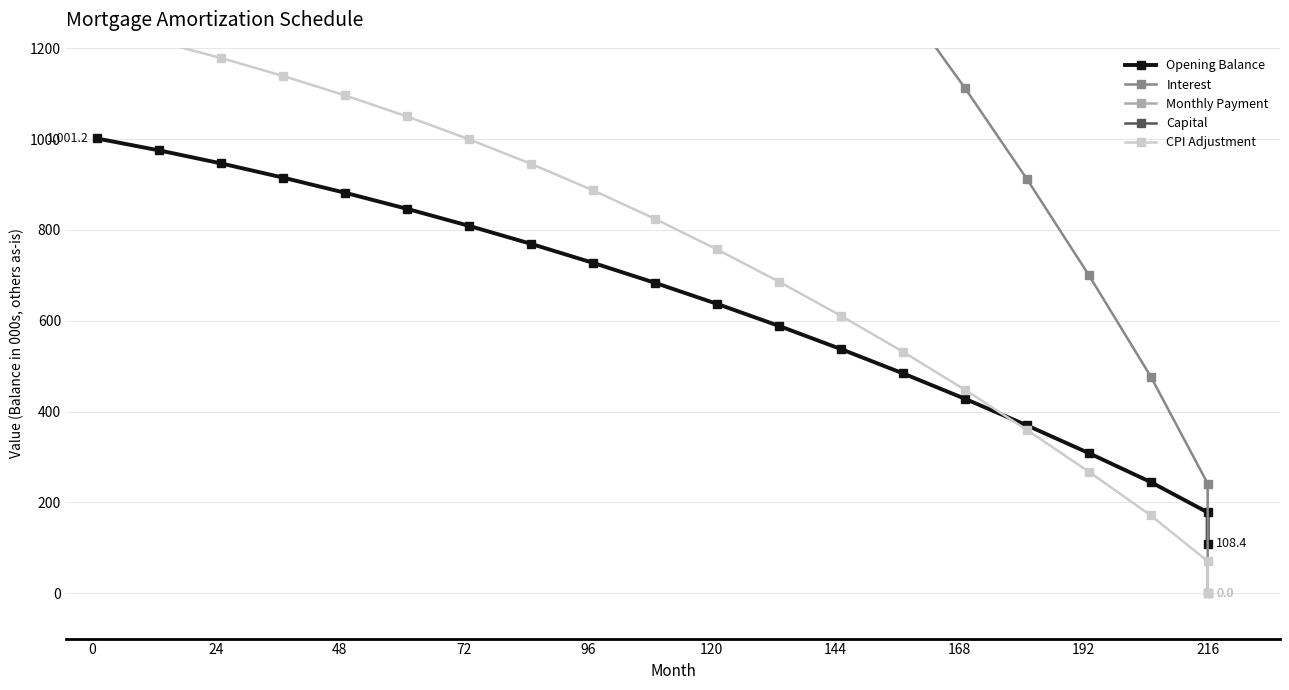

What is the difference between the maximum and minimum values in the Opening Balance series?

892.9